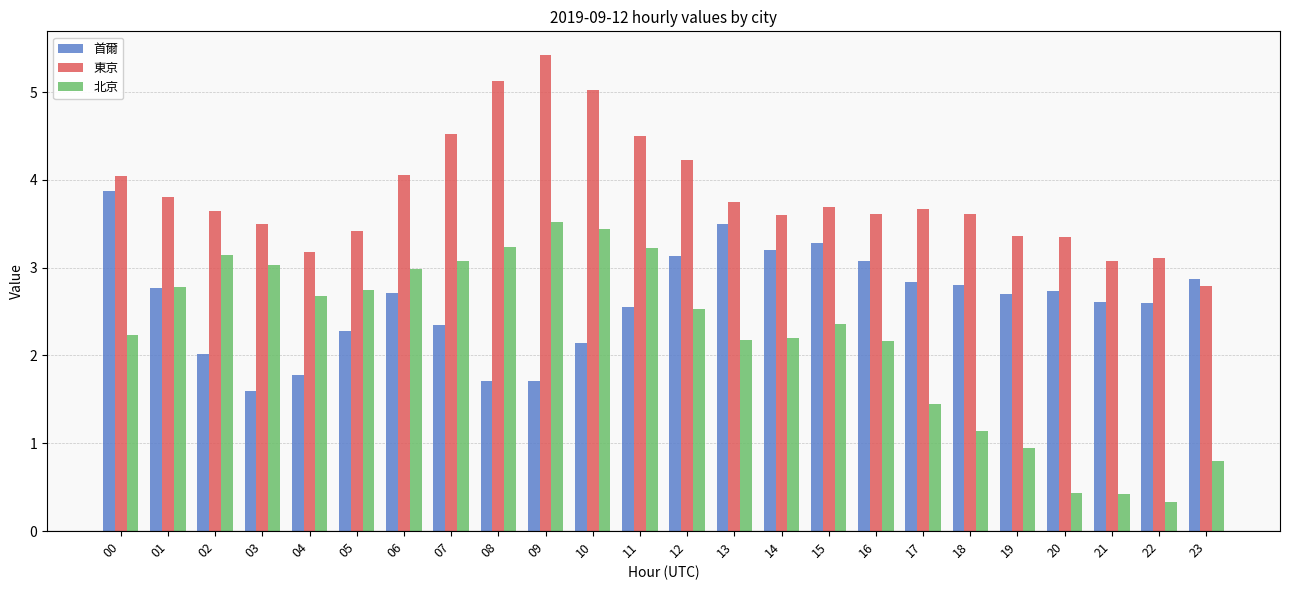

Is it true that 北京 equals 0.3 at 23?

False